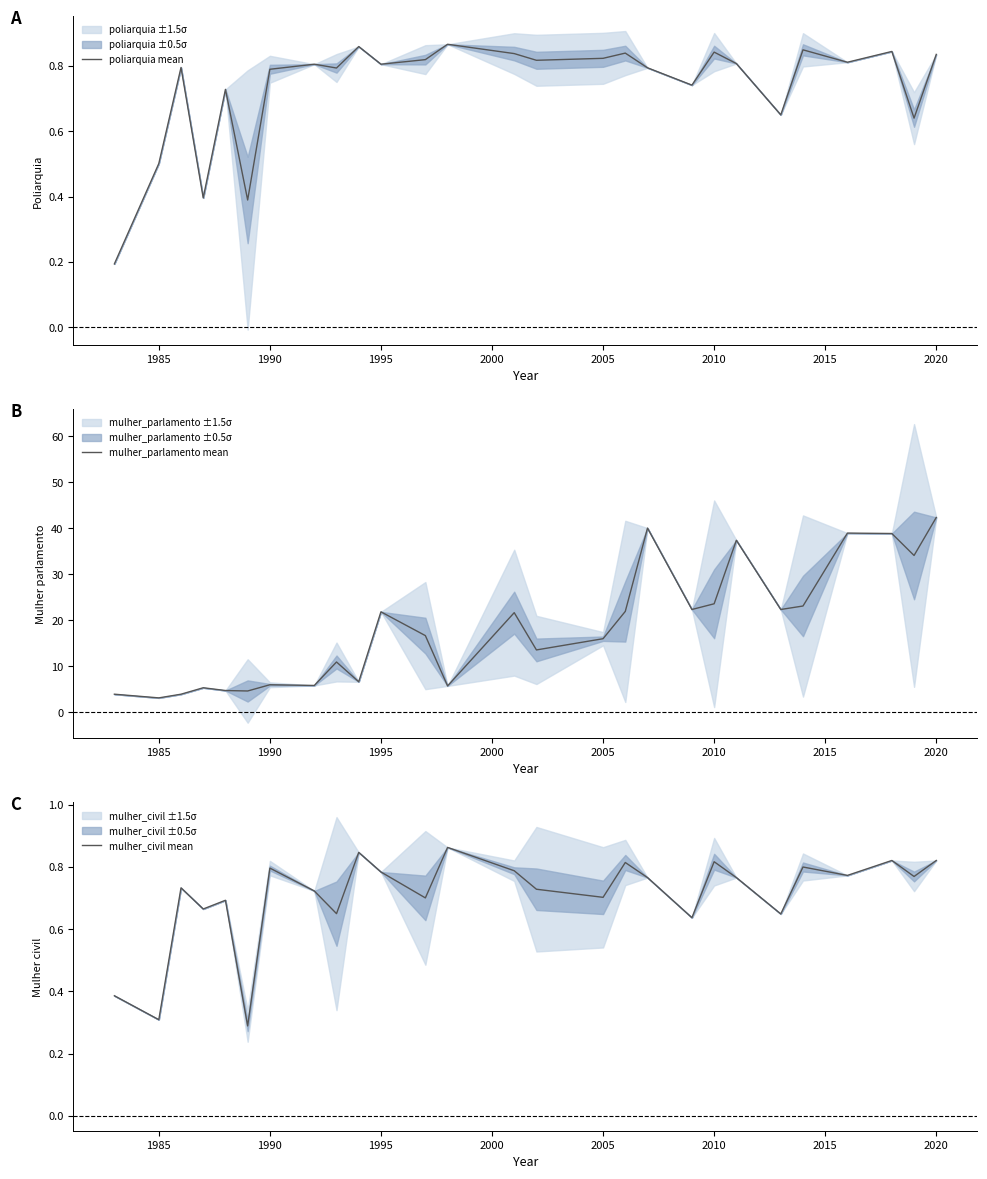

At which label does mulher_parlamento mean reach its peak?

2020